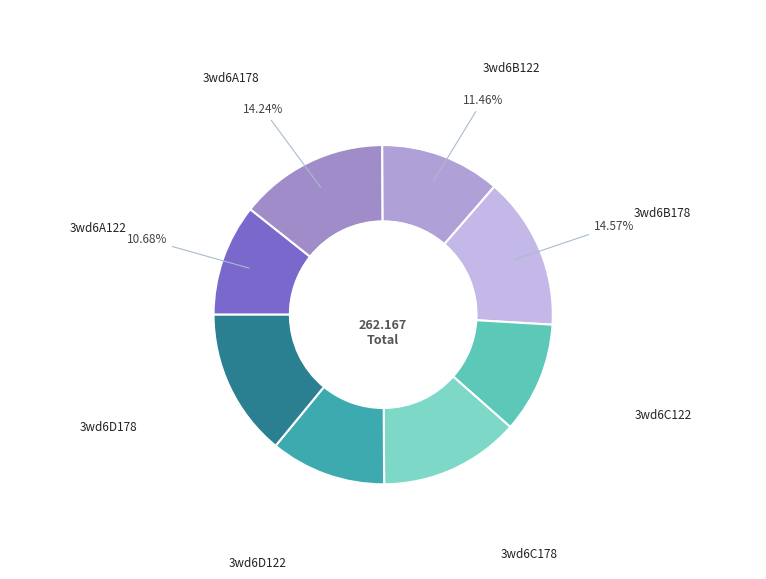

Rank the categories by value from highest to lowest.

3wd6B178, 3wd6A178, 3wd6D178, 3wd6C178, 3wd6B122, 3wd6D122, 3wd6A122, 3wd6C122